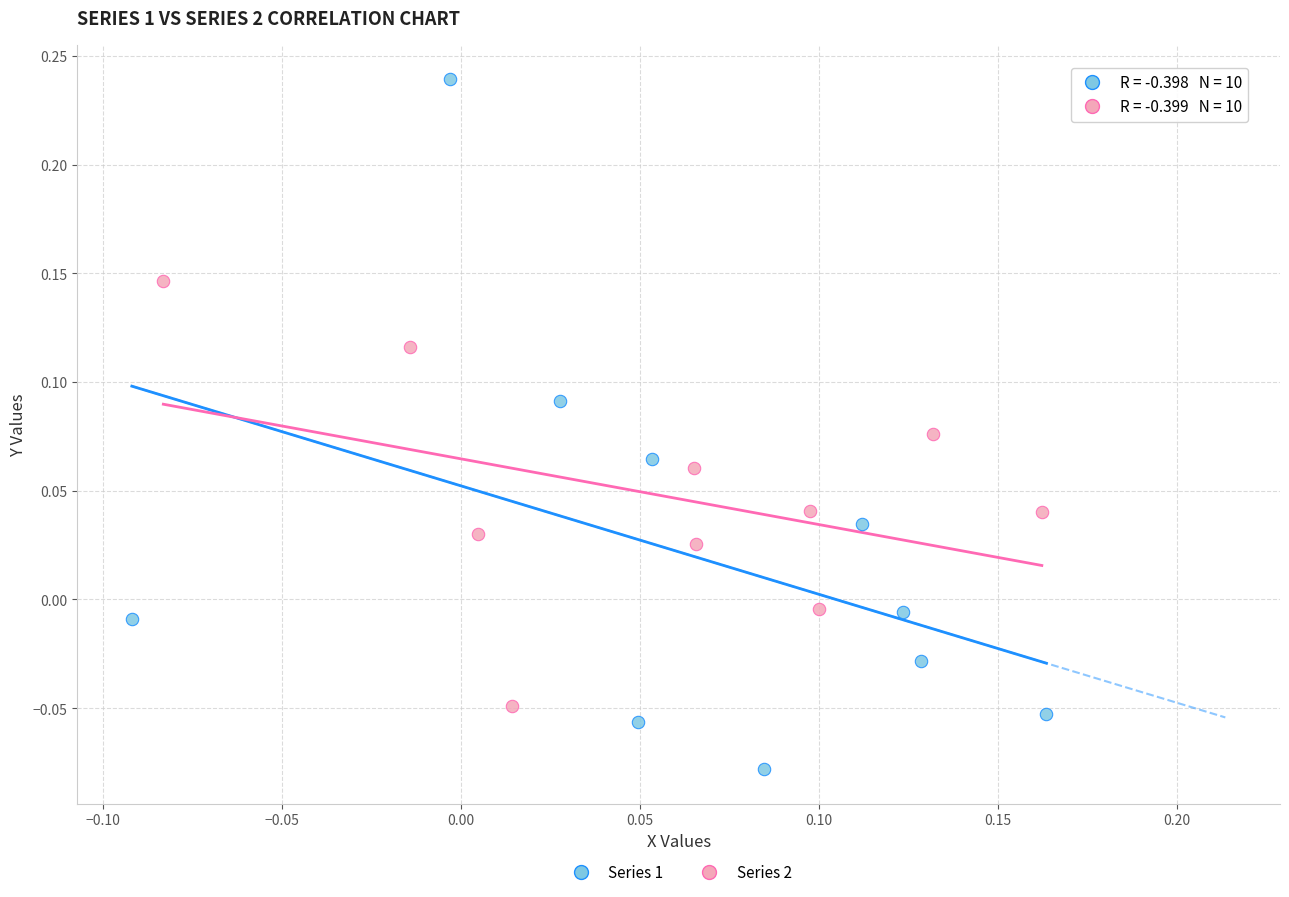

Which series reaches the maximum Y coordinate?

Series 1